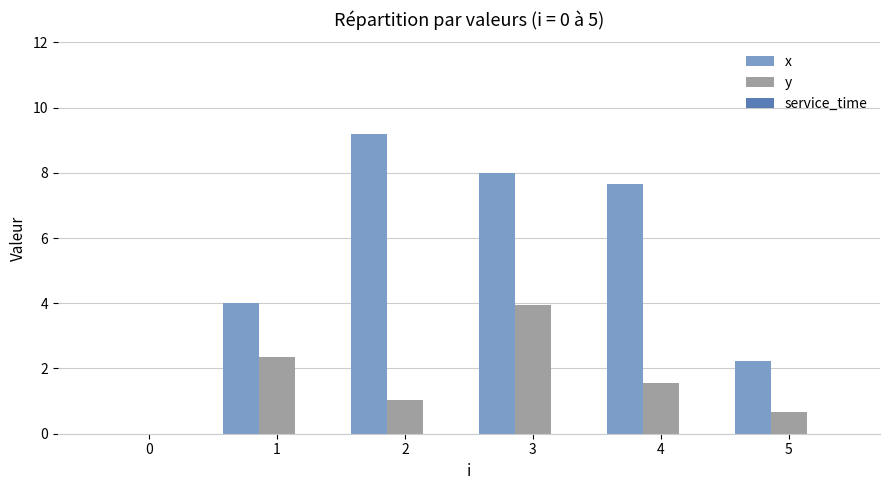

How many values in the x series exceed 7?

3